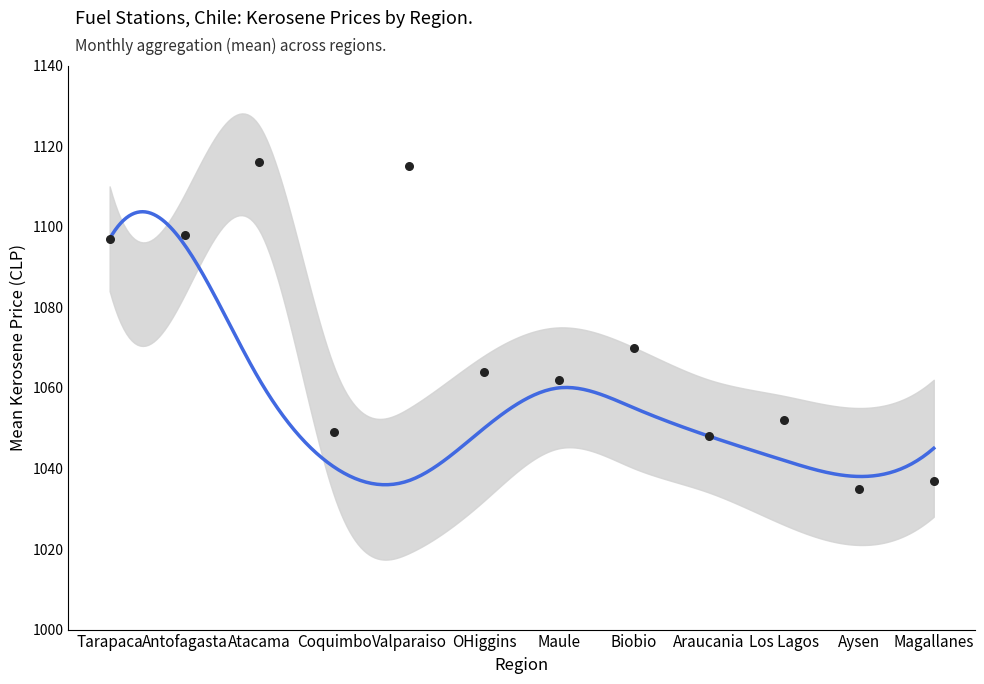

Approximately how many times larger is the value at 01 compared to 09?

1.0